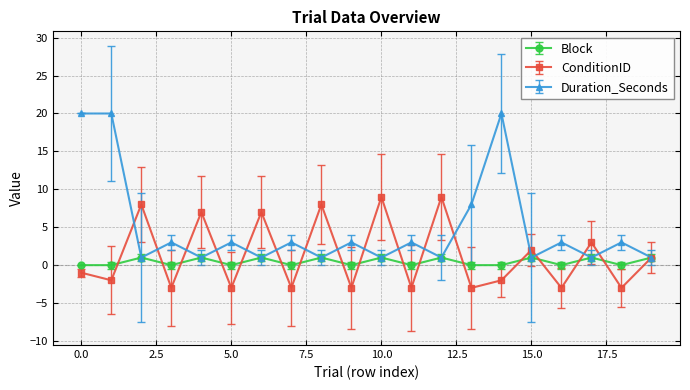

Which series has the largest total across all categories?

Duration_Seconds